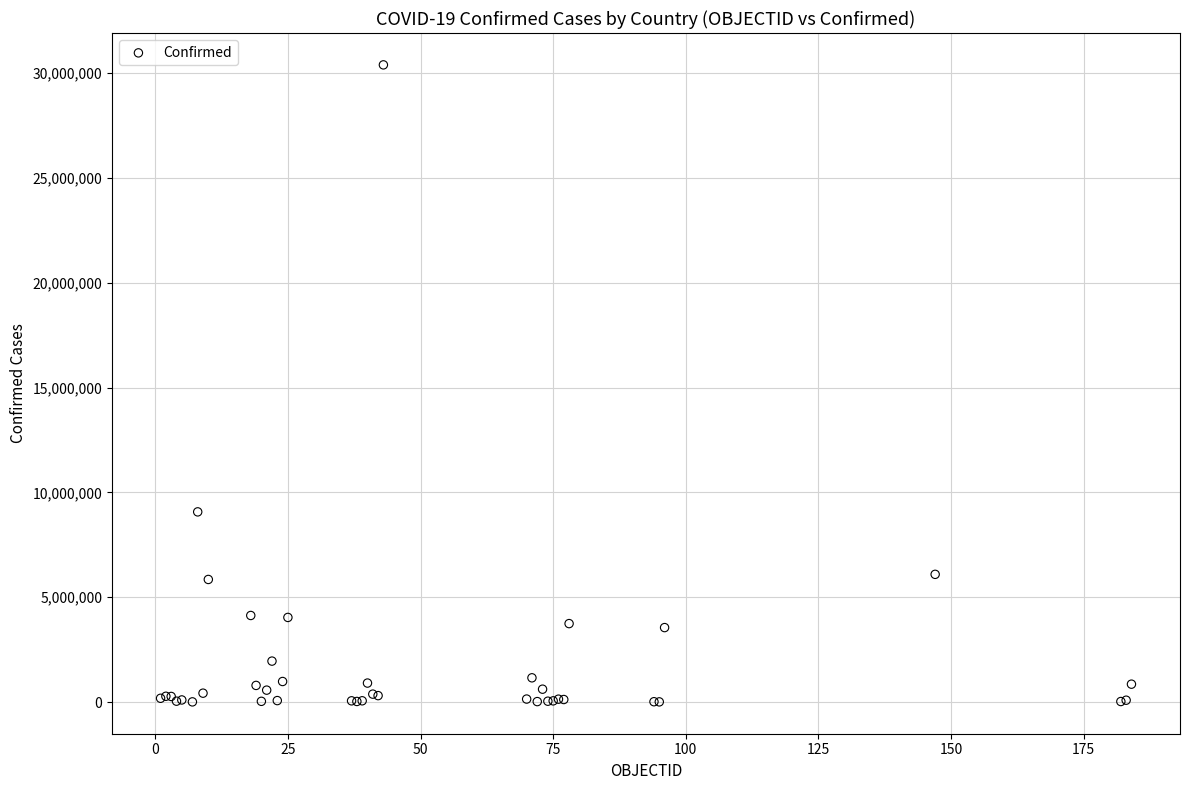

What Y value in the scatter plot is closest to 15203207?

9072230